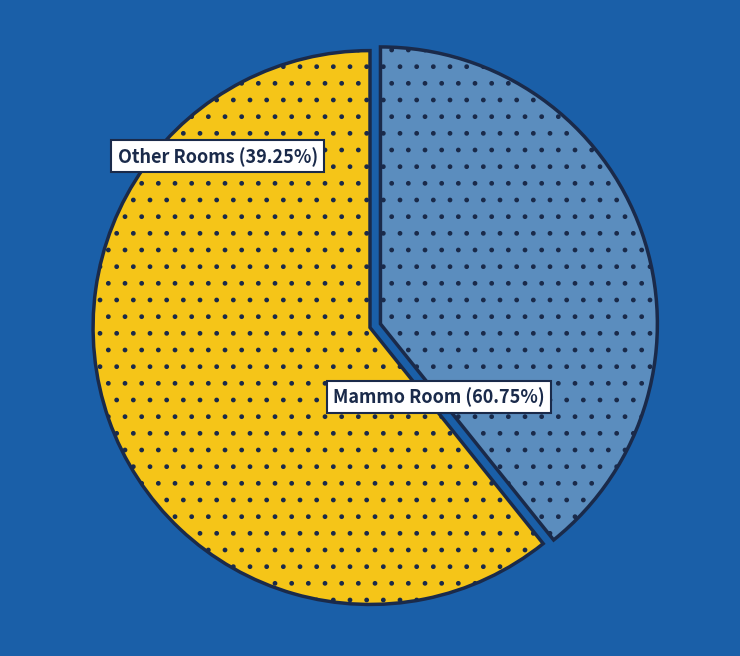

Is there a majority slice in this chart?

Yes